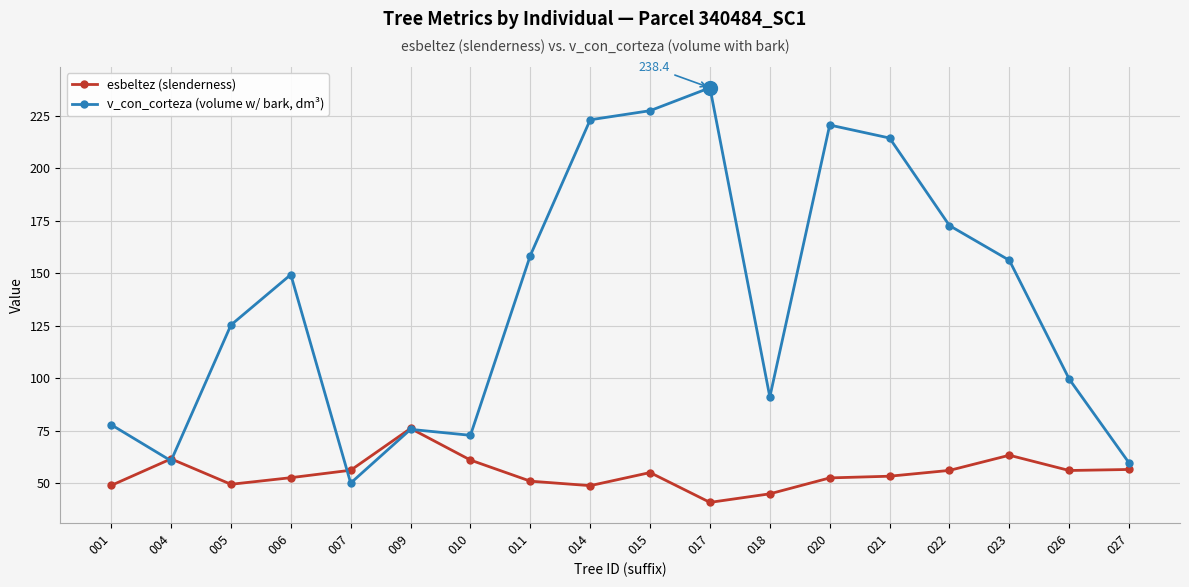

What is the difference between the maximum and minimum values in the v_con_corteza (volume w/ bark, dm³) series?

188.3